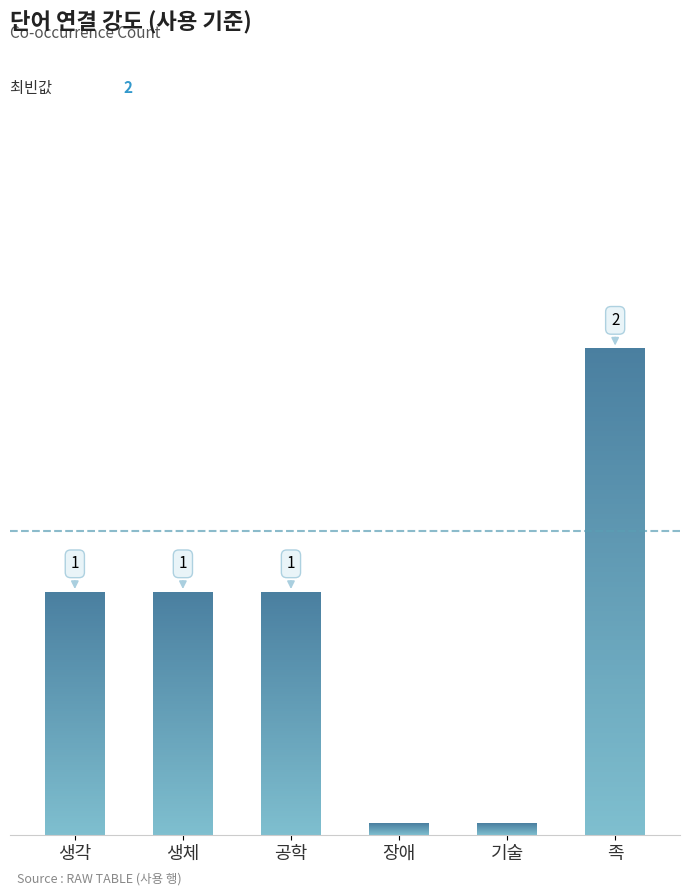

Between 족 and 생체, which is larger?

족